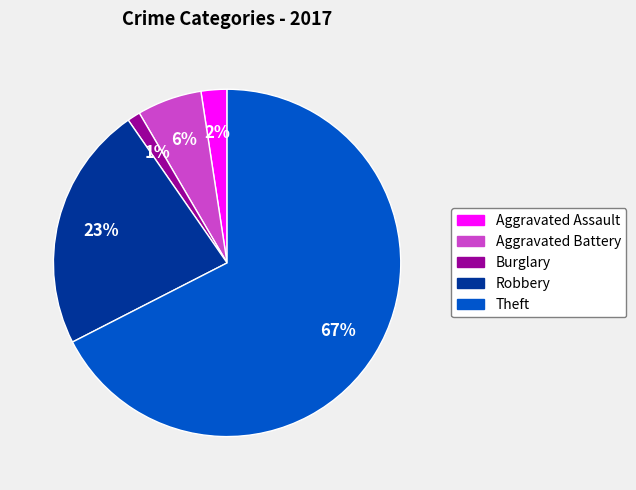

To the nearest percent, what percentage of the pie is Aggravated Assault?

2%